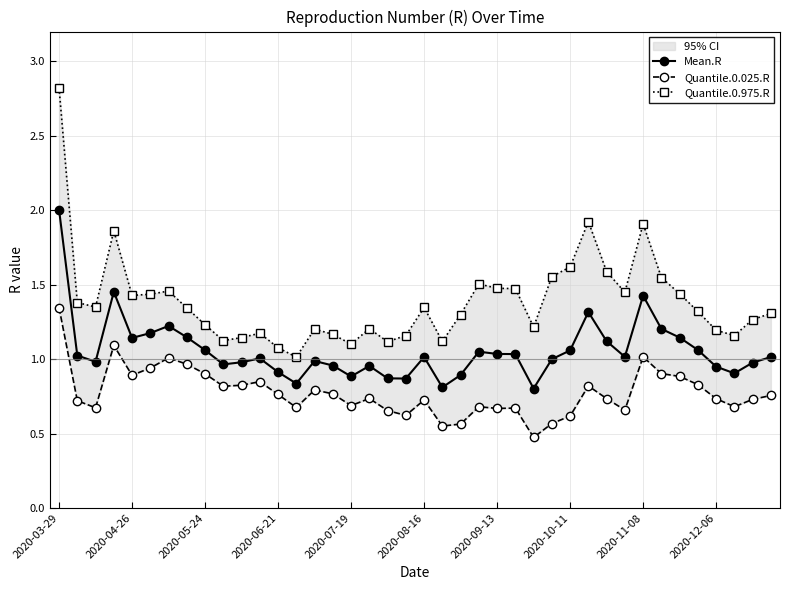

List the series in order of their overall mean, highest first.

Quantile.0.975.R, Mean.R, Quantile.0.025.R